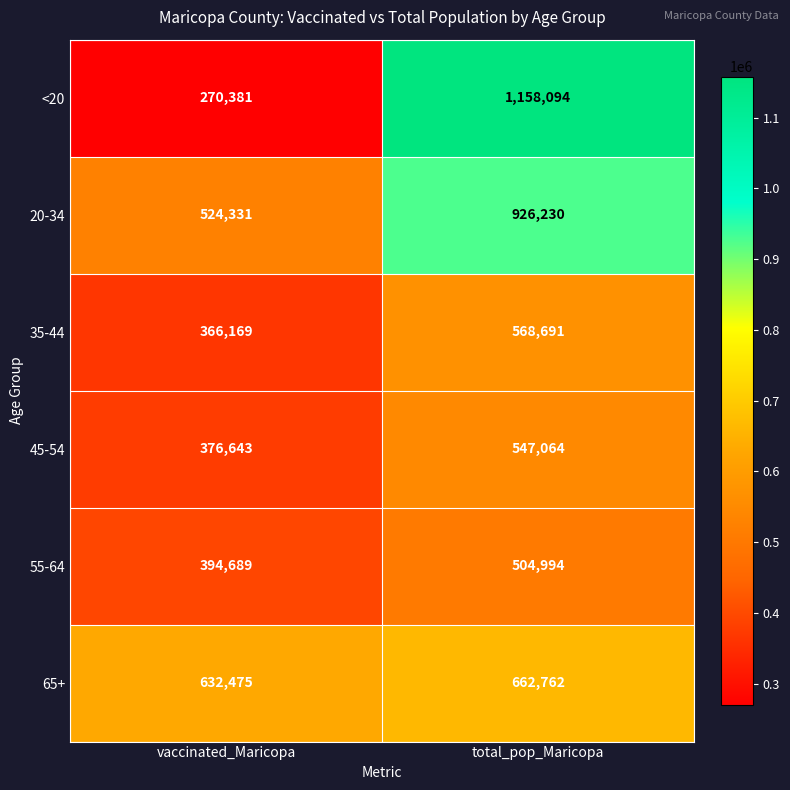

How many data points does each series have?

2